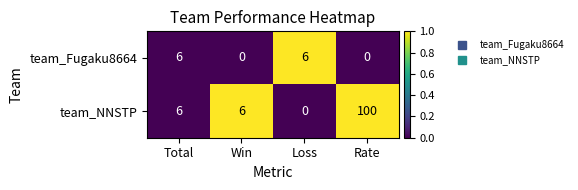

Which series changed the most between Win and Rate?

team_NNSTP